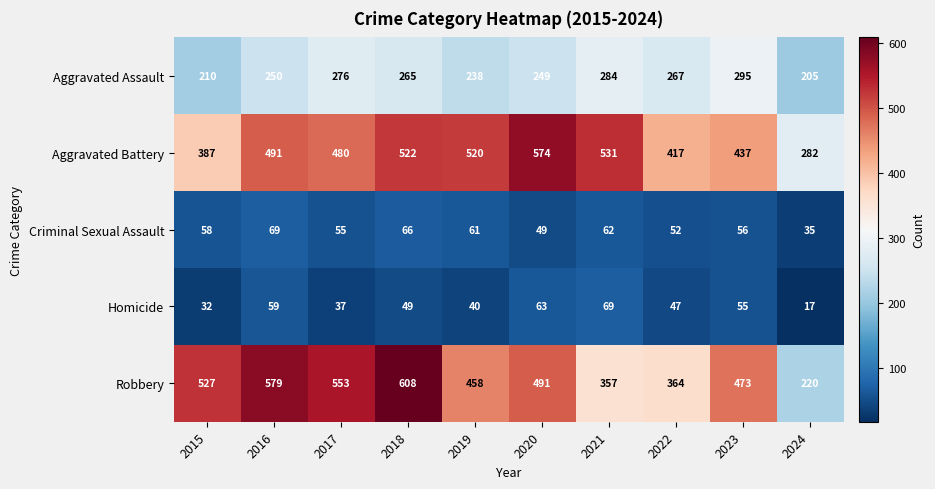

Which category has the highest value across all series?

2018